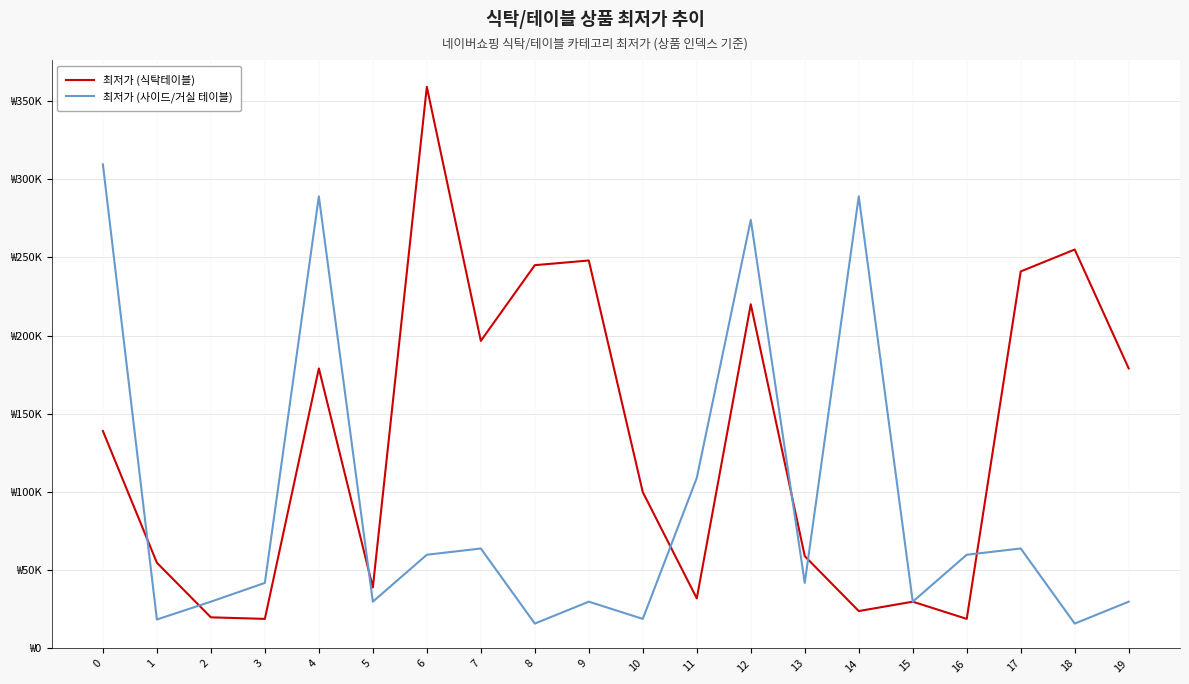

Is this an area chart (filled region under the line)?

No